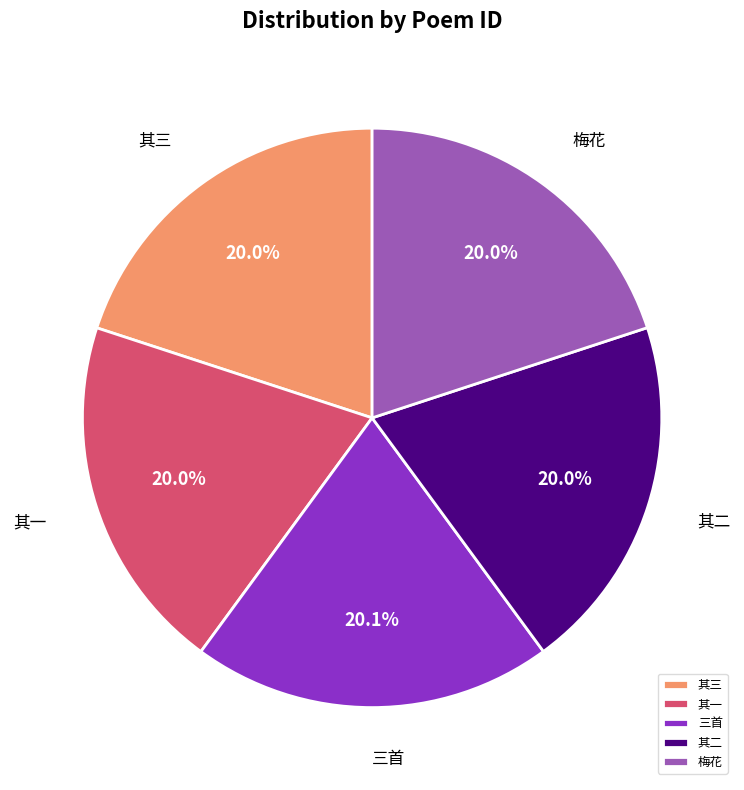

What is the ratio of the value at 梅花 to the value at 其一?

1.0